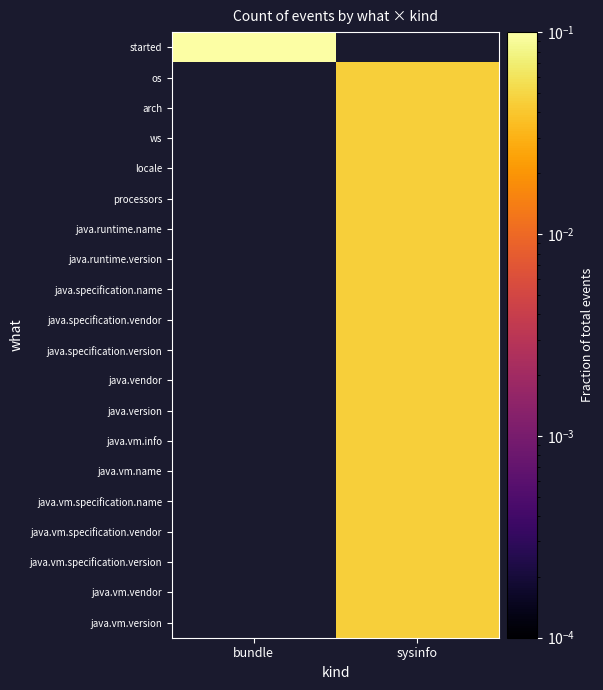

The value of ws at sysinfo is 0.0. True or false?

True